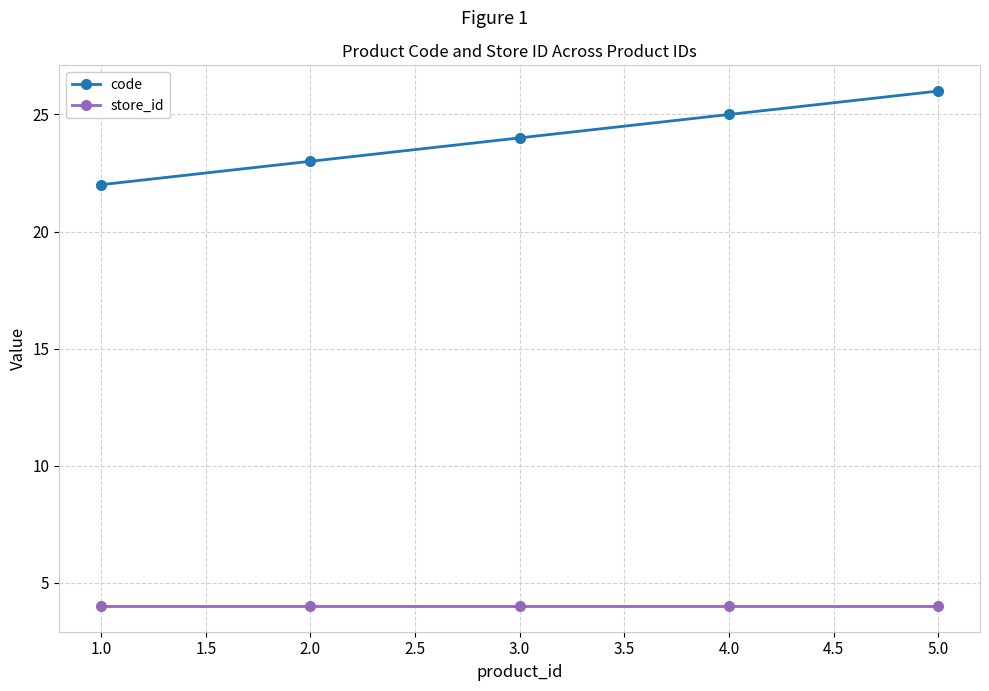

Count the number of categories in the chart.

5